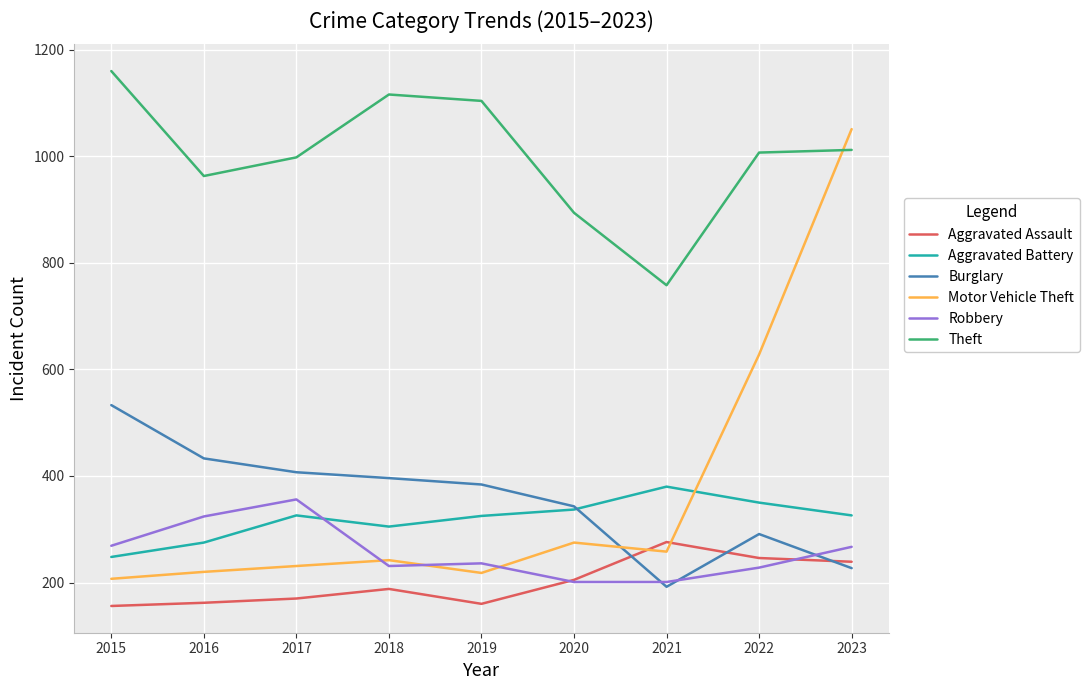

What is the difference between the Motor Vehicle Theft values at 2020 and 2019?

57